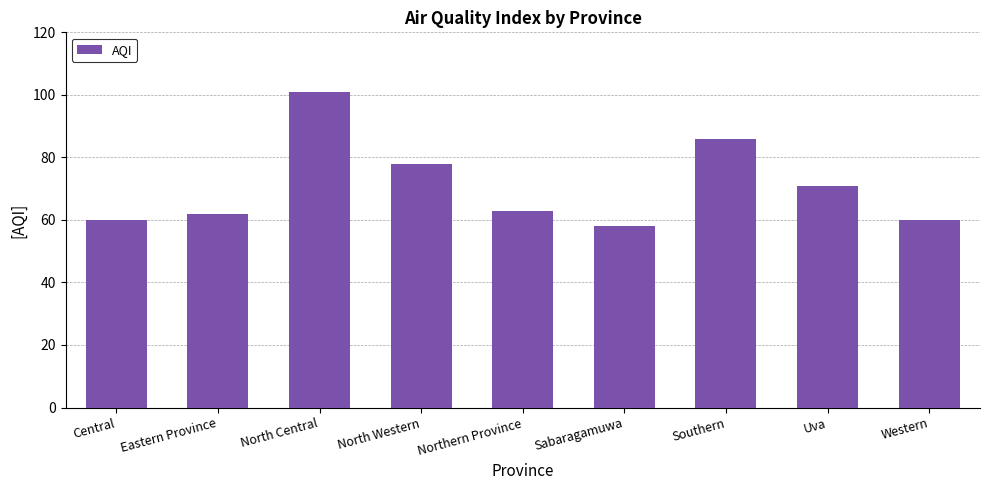

What is the change in value from North Western to Uva?

-7